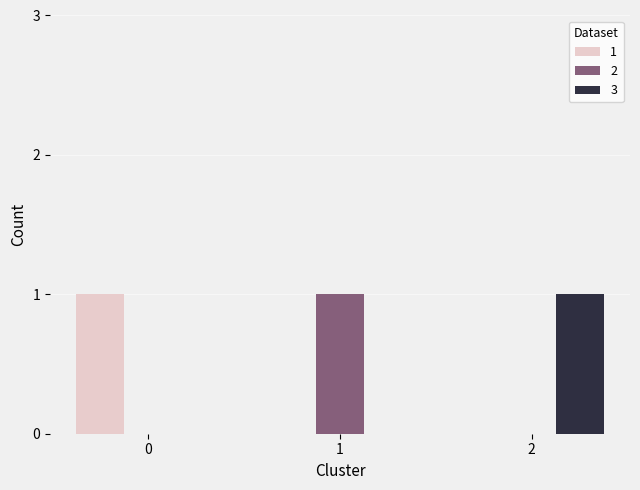

What is the maximum value shown in the chart?

1